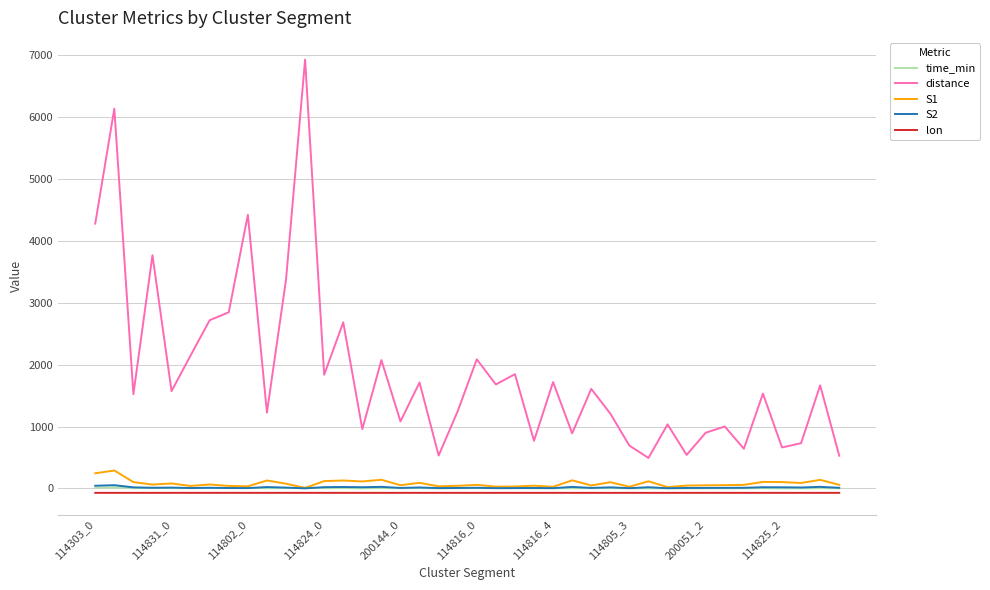

True or false: distance and lon intersect in this chart.

False